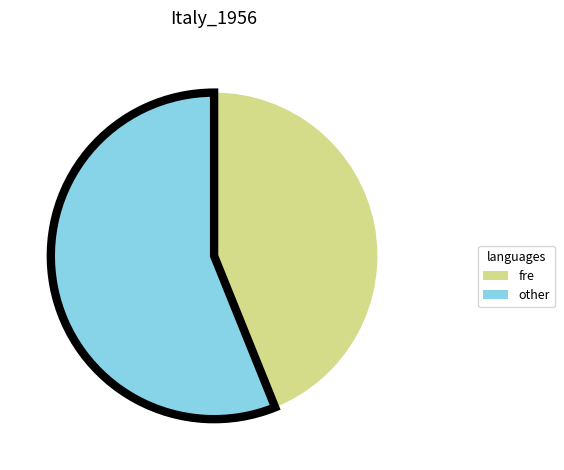

Count the number of slices in the pie.

2